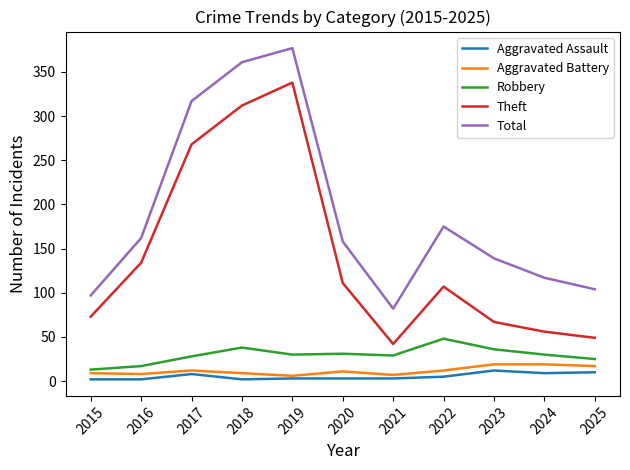

At which category is the sum across all series the highest?

2019